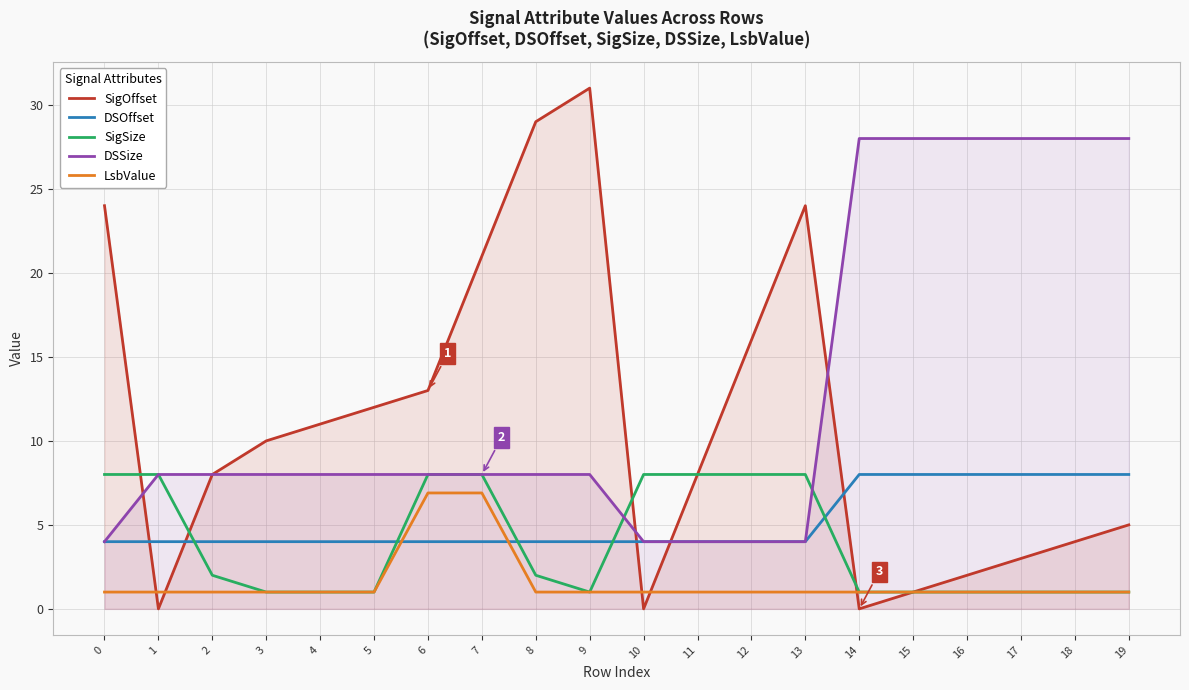

List the labels in order of SigOffset value, largest first.

9, 8, 0, 13, 7, 12, 6, 5, 4, 3, 2, 11, 19, 18, 17, 16, 15, 1, 10, 14